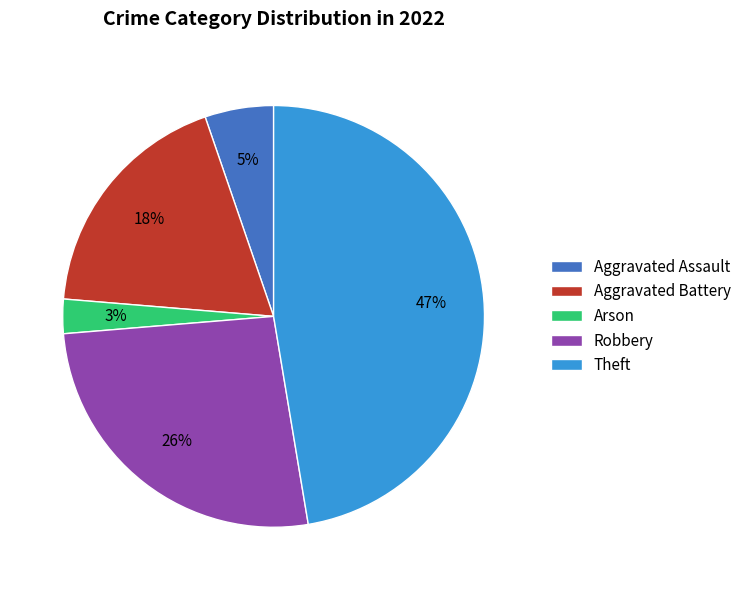

The Theft slice represents 47% of the pie. True or false?

True